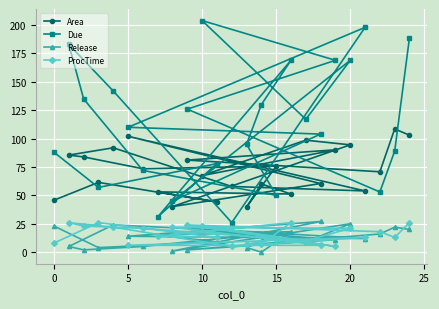

At which category does the chart reach its peak across all series?

10